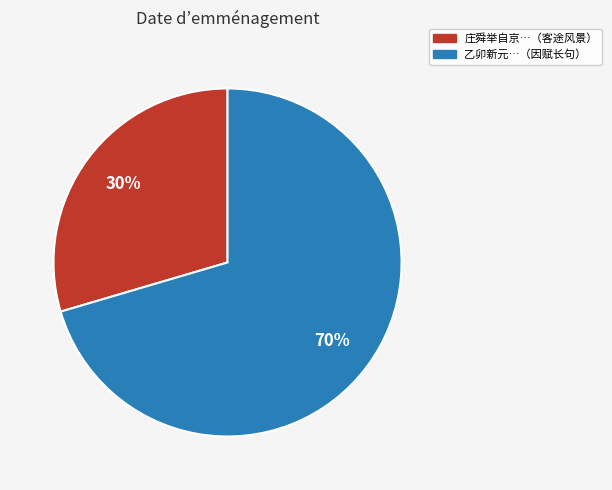

What is the smallest slice in the pie chart?

庄舜举自京…（客途风景）